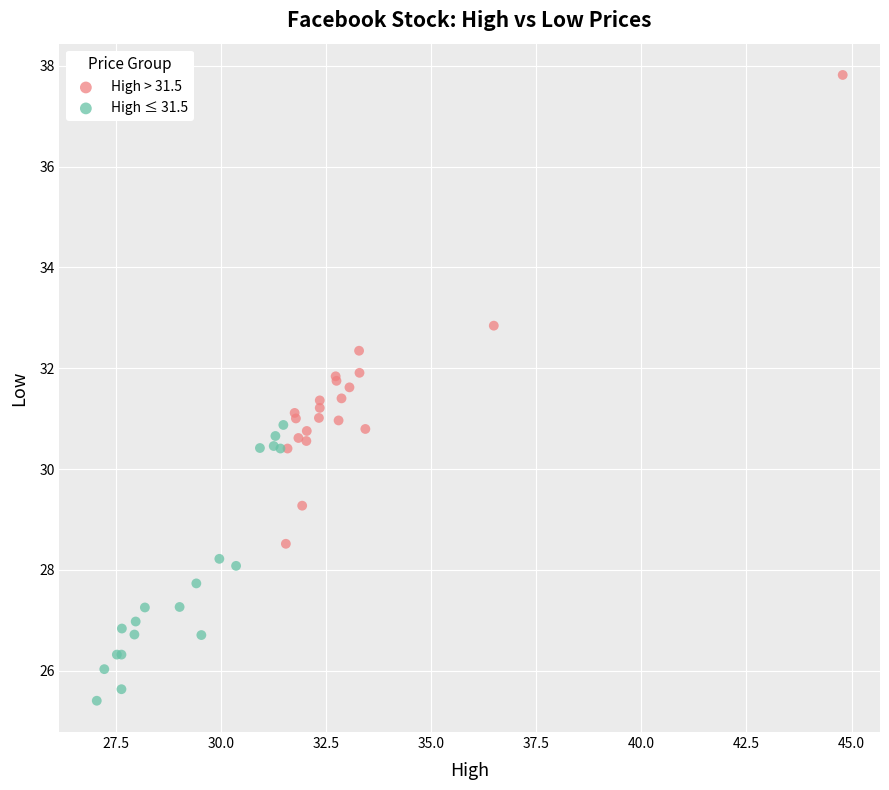

Which series has the widest spread of Y values?

High > 31.5